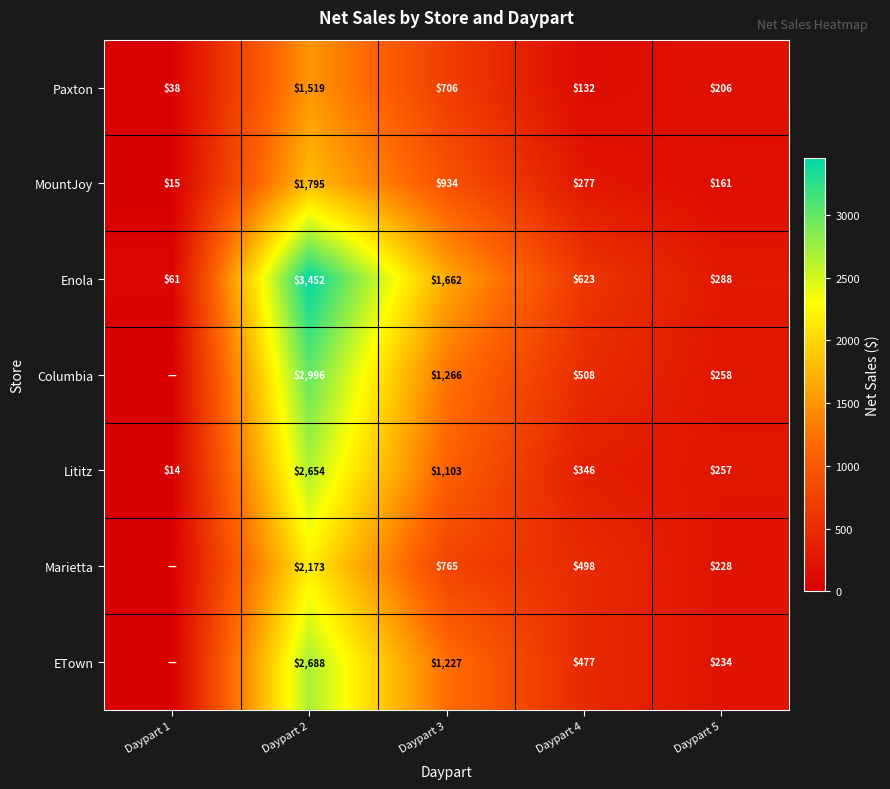

Is it true that Paxton equals 302 at Daypart 5?

False